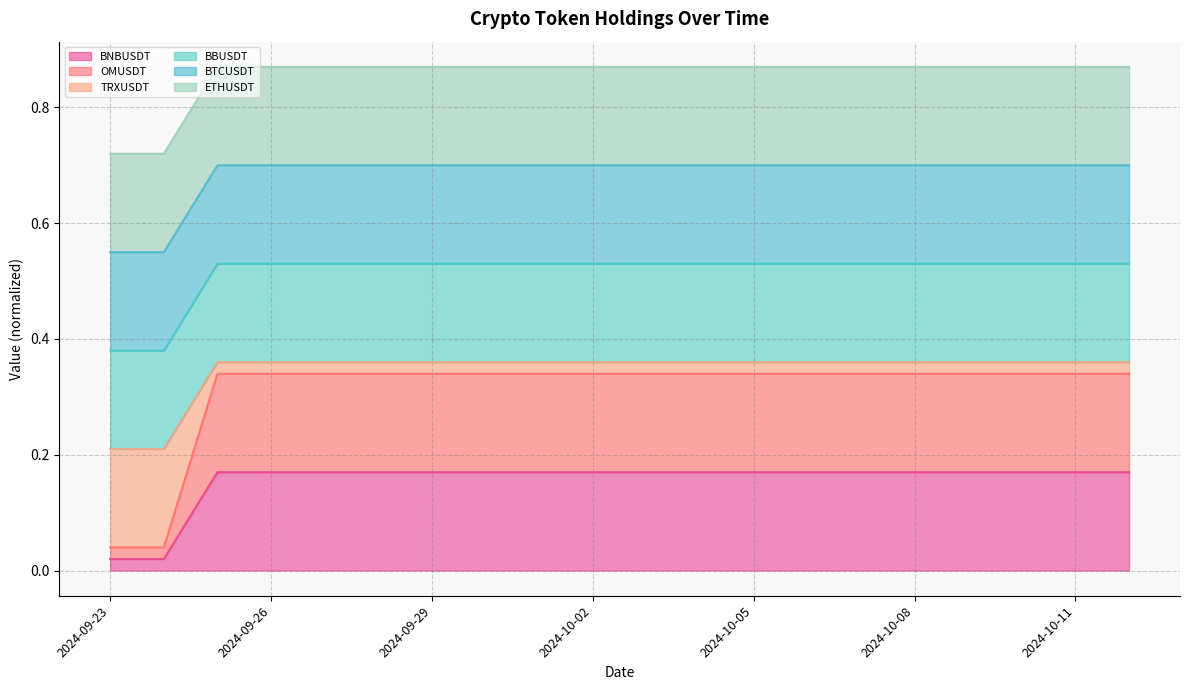

True or false: TRXUSDT has a value of 0.4 at 2024-10-08.

True